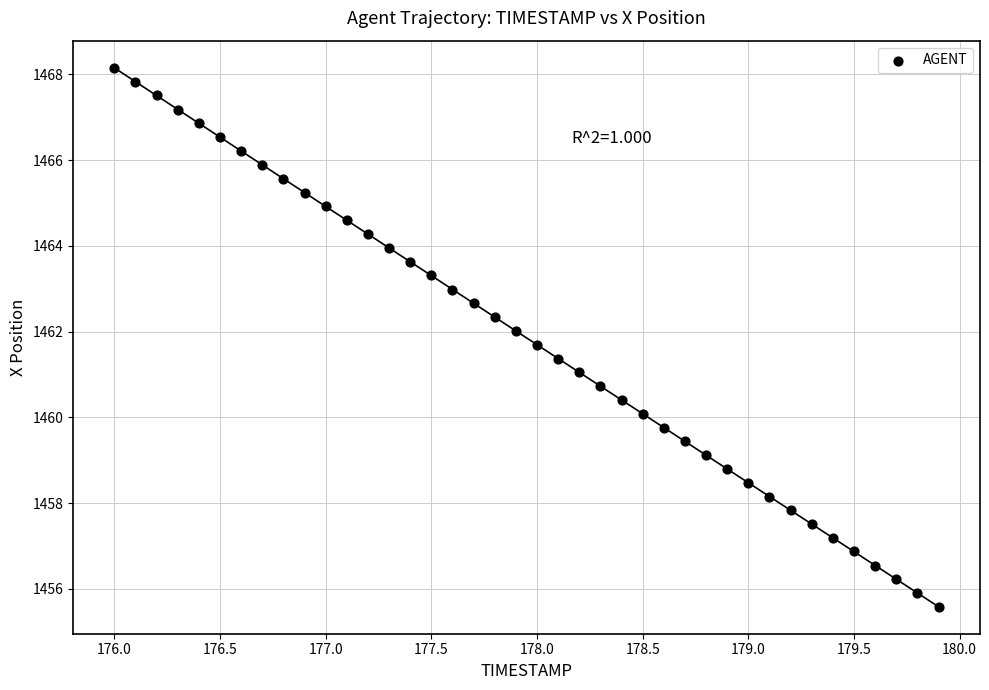

What is the range of X values (max minus min)?

3.9